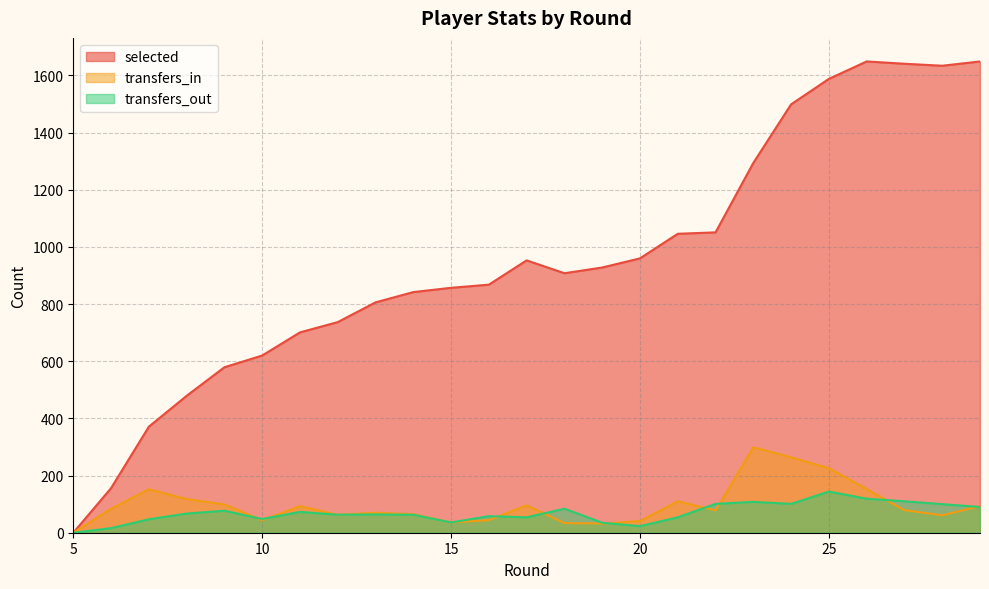

Reading right to left, transcribe all the data shown in this chart.

selected: 1649	1634	1641	1649	1588	1499	1294	1051	1046	960	928	908	953	868	857	842	806	737	701	620	579	479	371	156	0
transfers_in: 93	61	79	153	226	264	299	78	110	41	32	34	96	44	36	65	70	63	93	44	99	118	152	84	0
transfers_out: 90	100	110	119	144	101	108	101	54	23	35	84	54	58	36	63	64	63	73	48	77	67	47	16	0